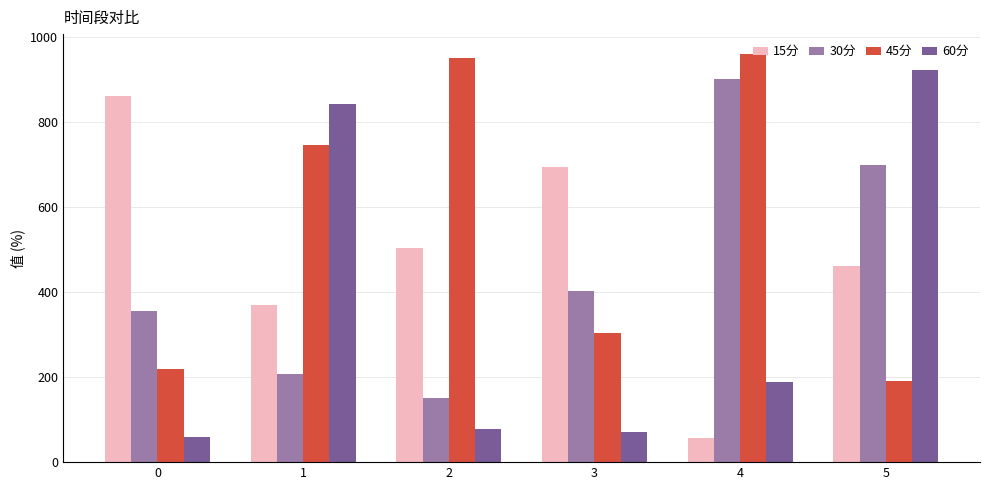

How many distinct data groups are displayed?

4